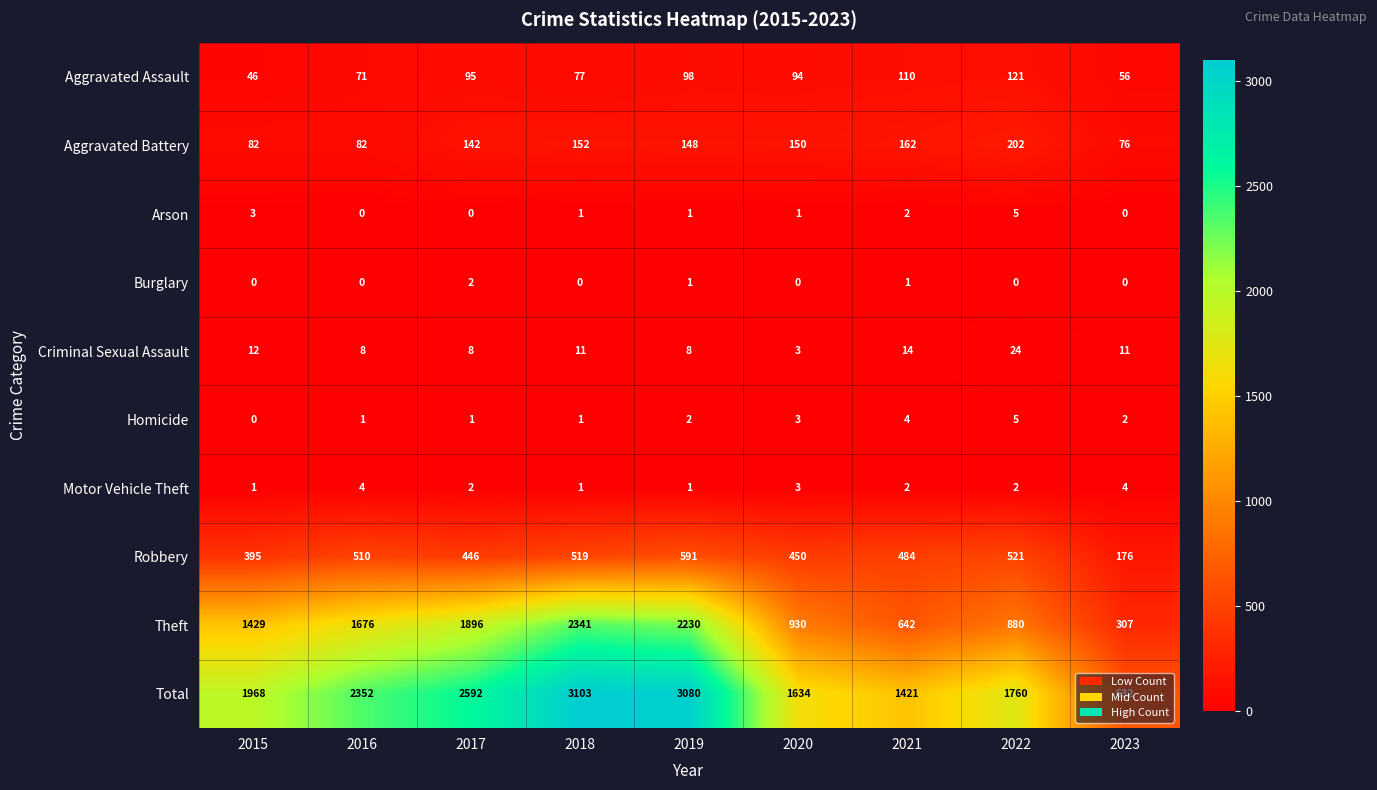

At which label does Motor Vehicle Theft first exceed 2?

2016